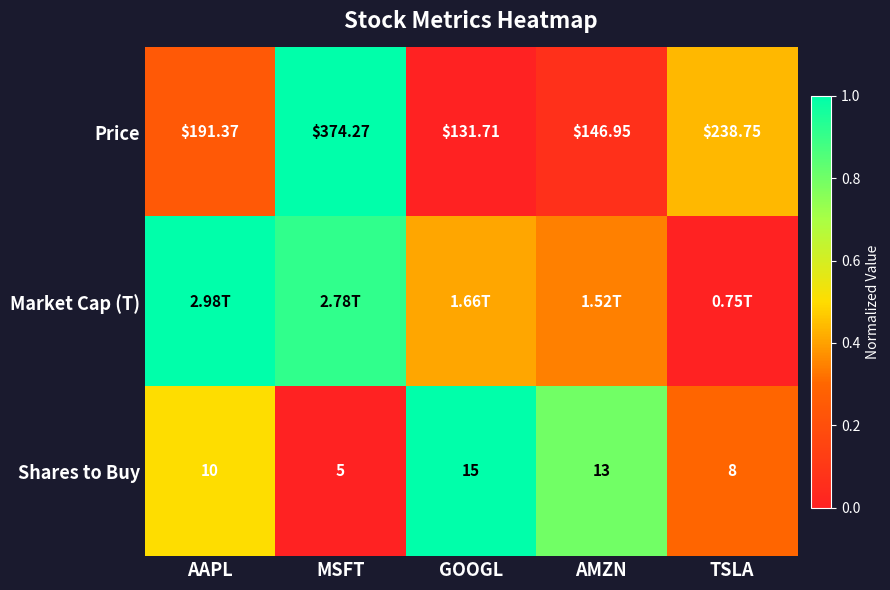

Rank the categories by Price value from lowest to highest.

GOOGL, AMZN, AAPL, TSLA, MSFT